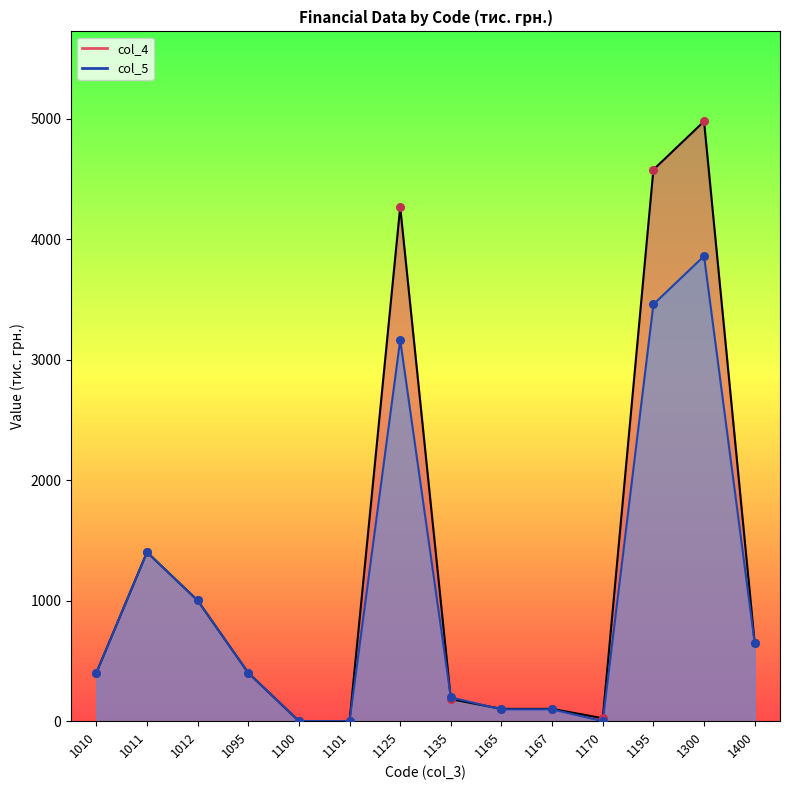

Which series has the largest total across all categories?

col_4